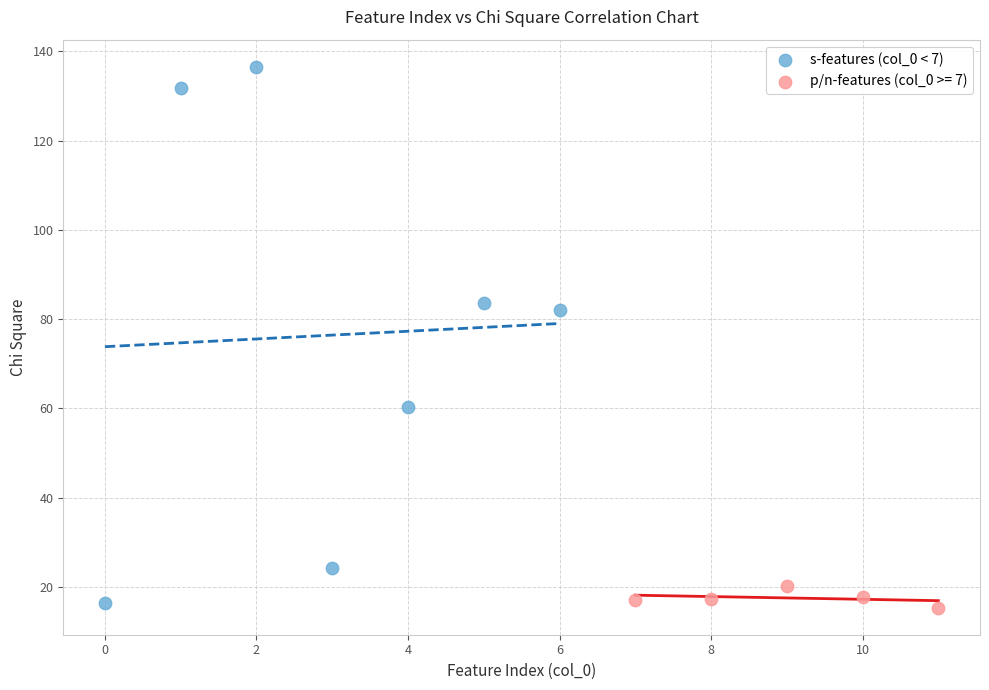

Which series contains the highest Y value?

s-features (col_0 < 7)